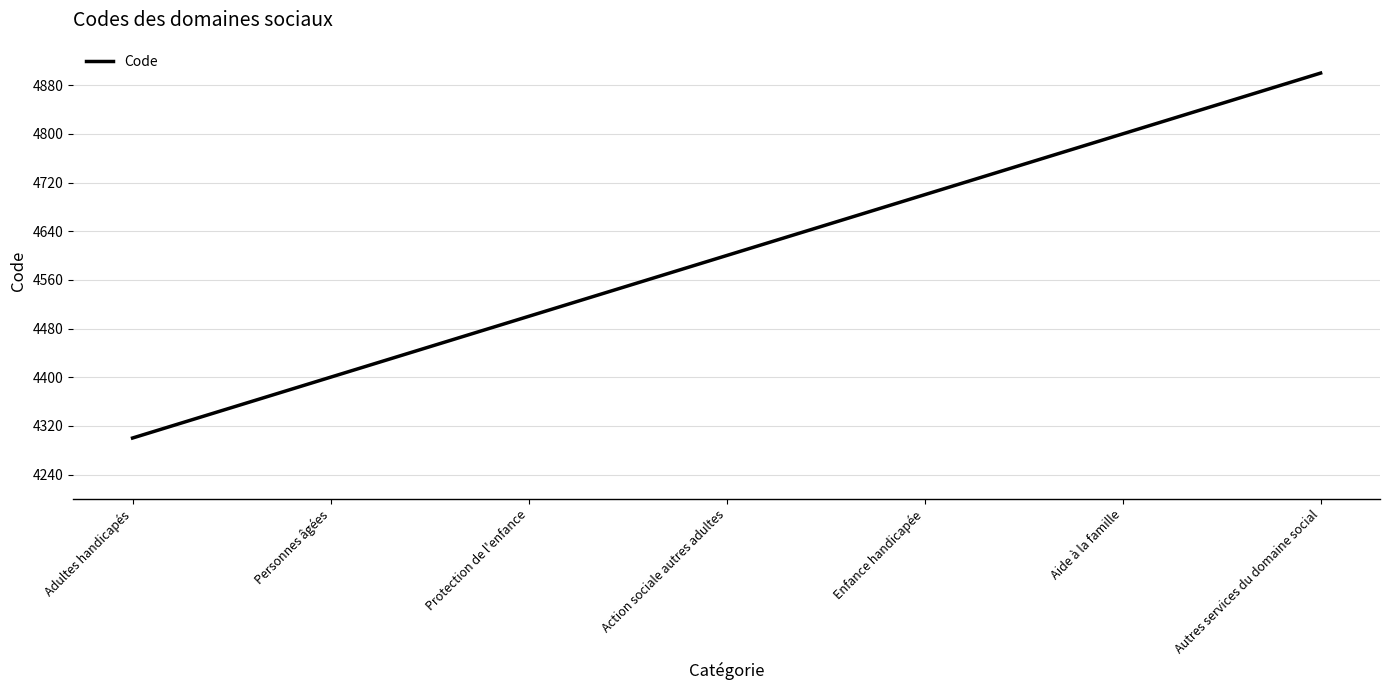

Reading left to right, list all the values displayed in this chart.

4300	4400	4500	4600	4700	4800	4900